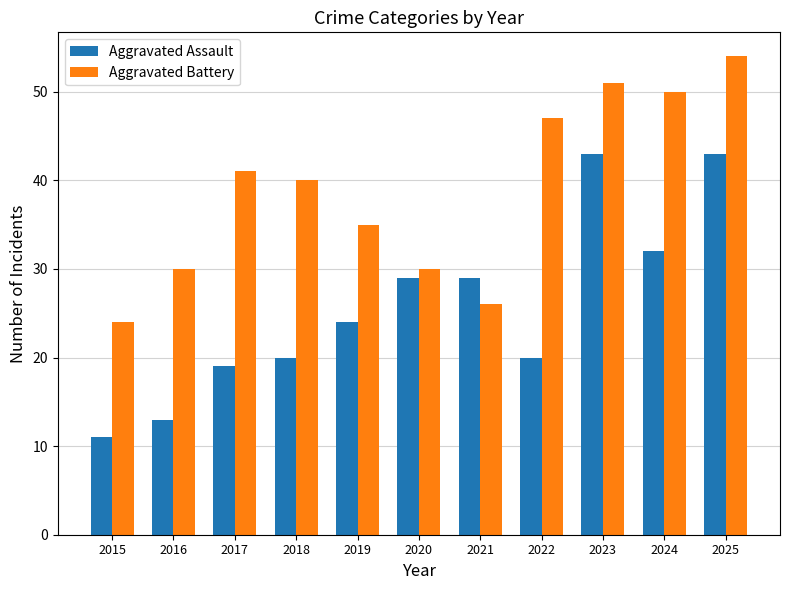

Is the value of Aggravated Battery at 2016 greater than the value of Aggravated Assault at 2016?

Yes